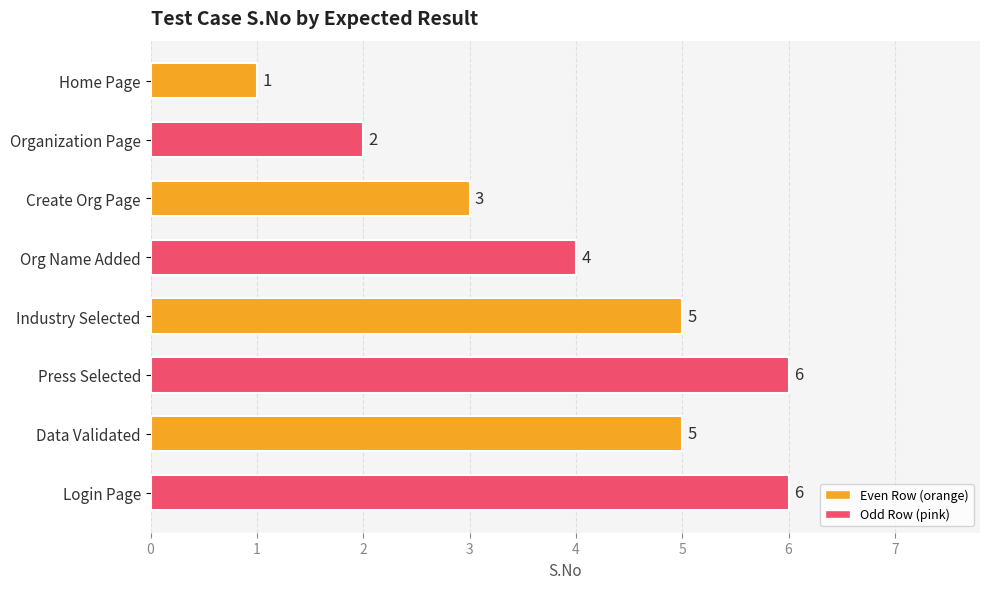

What is the difference between the maximum and minimum values?

5